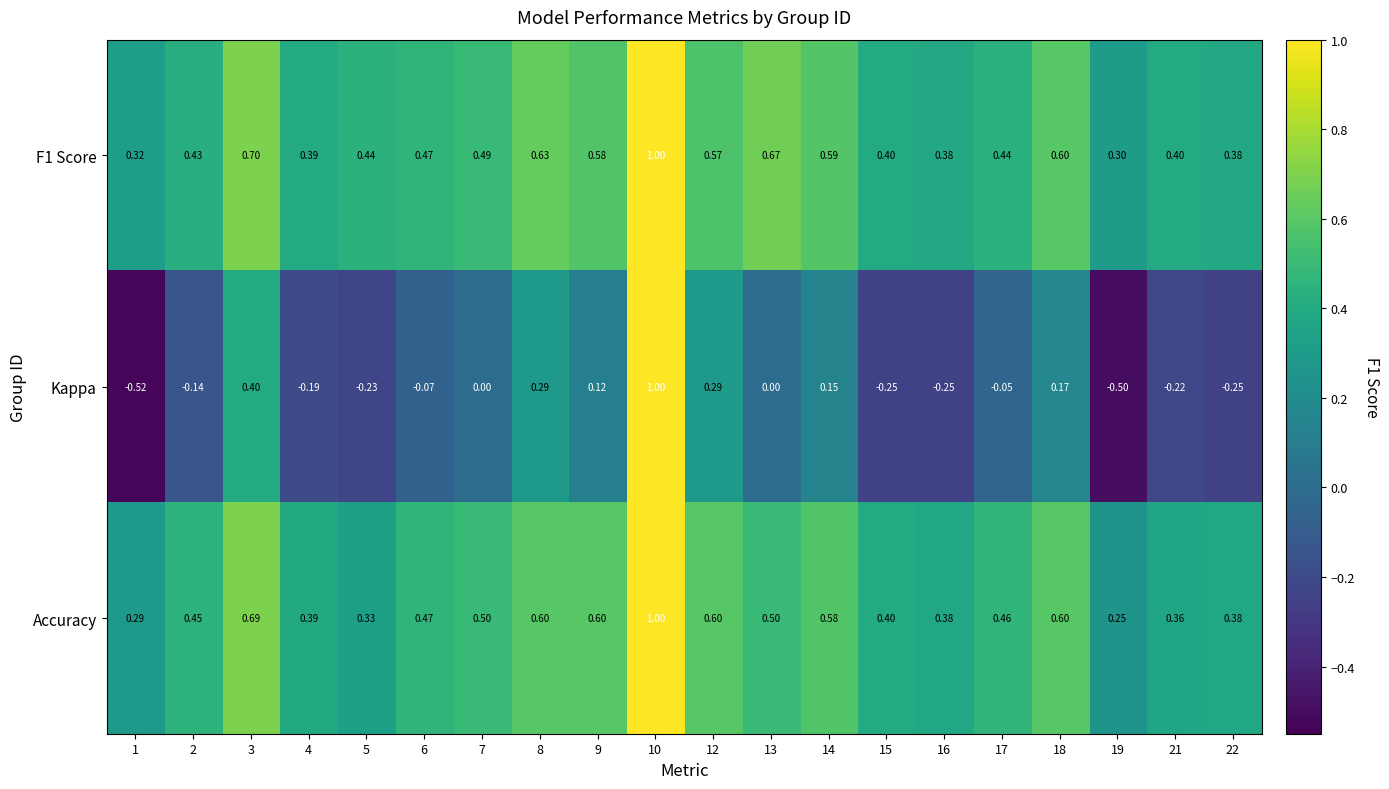

Which series has the largest range (max minus min)?

Kappa